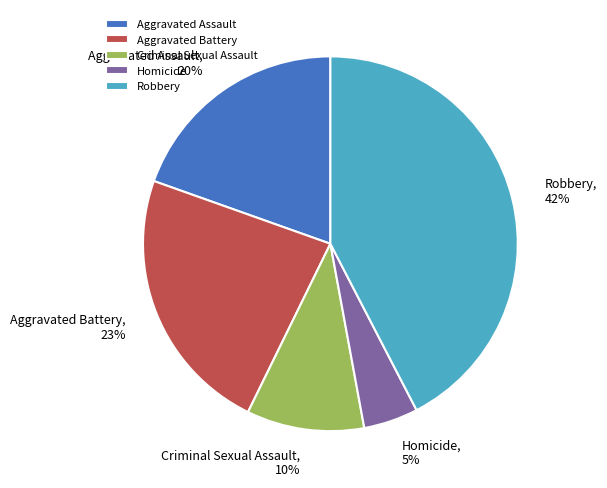

To the nearest percent, what is the average slice percentage?

20%